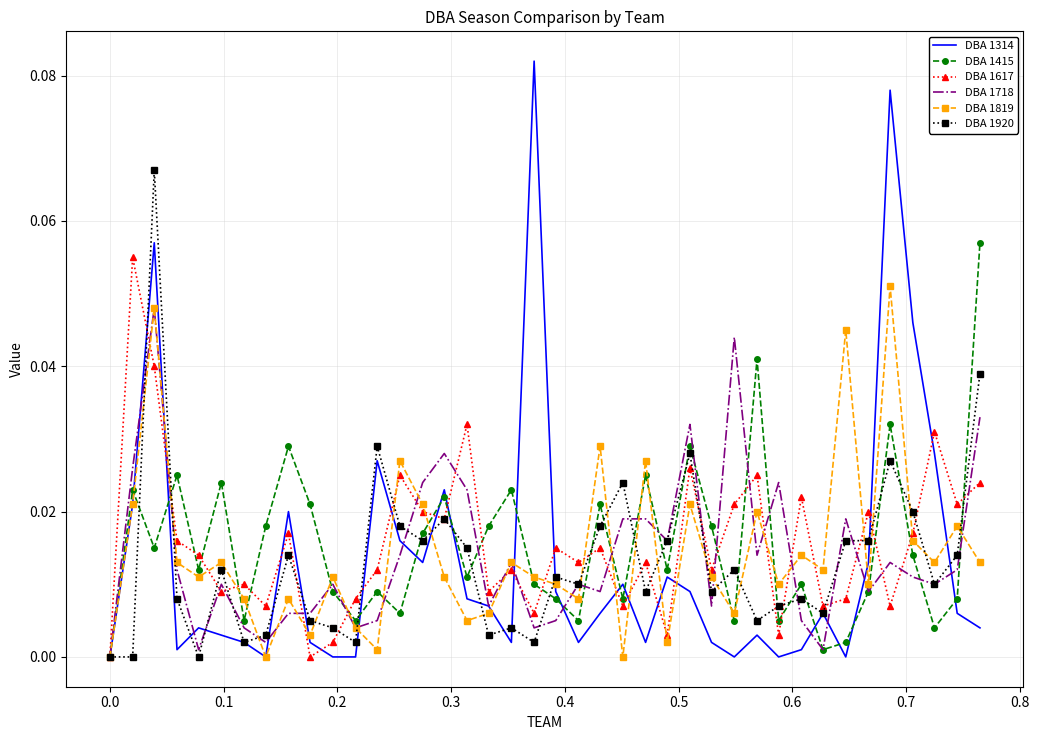

Which series has the widest spread of values?

DBA 1314